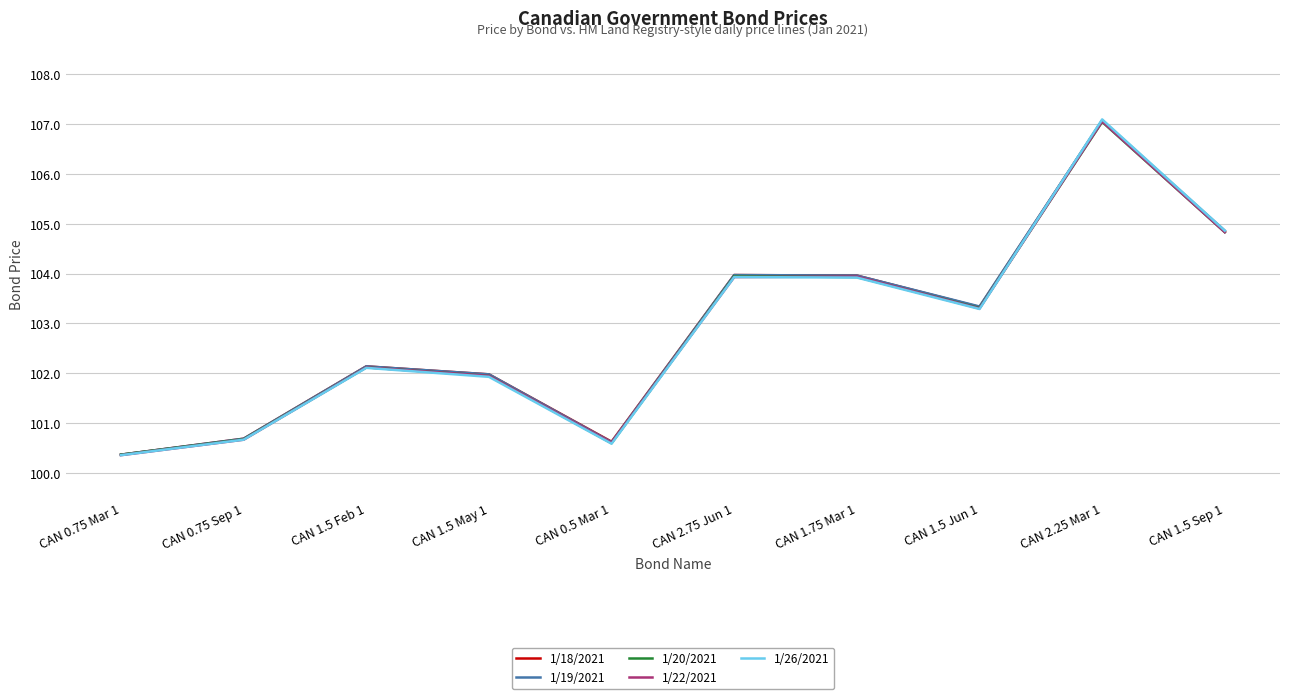

Is the value of 1/26/2021 at CAN 1.5 May 1 greater than the value of 1/22/2021 at CAN 0.75 Mar 1?

Yes